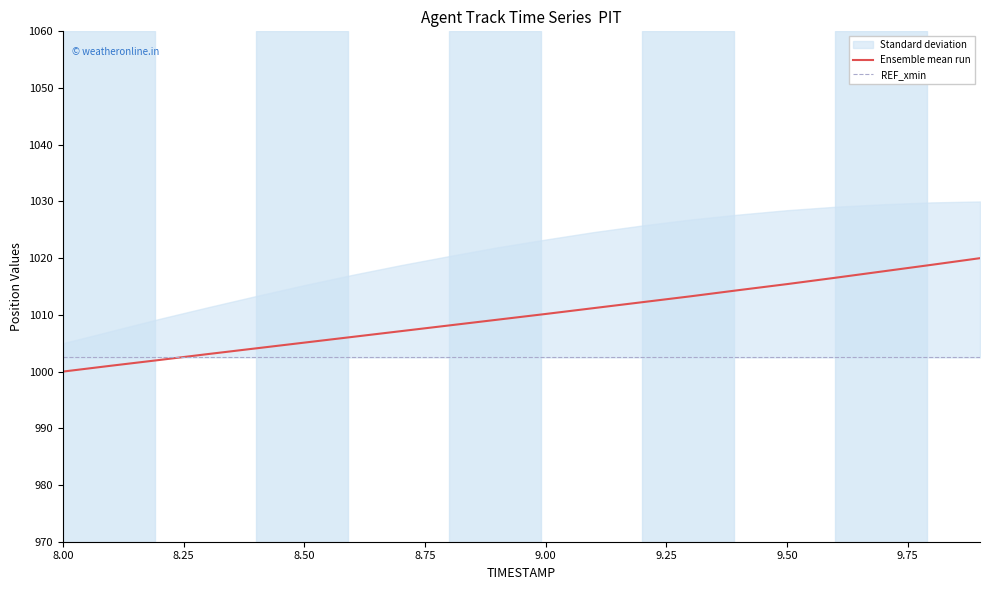

The Ensemble mean run series shows 1010.2 at 9.00. True or false?

True